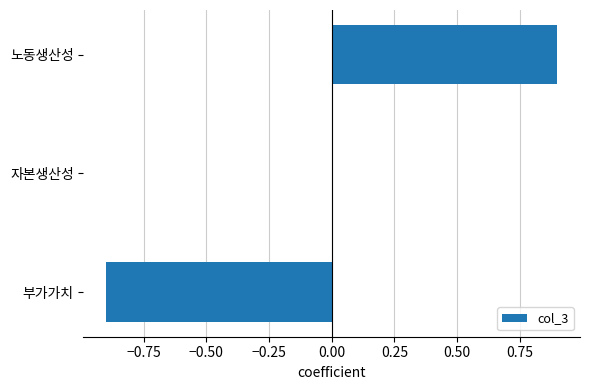

Reading bottom to top, extract all data points from this chart.

부가가치=-0.9	자본생산성=0.0	노동생산성=0.9